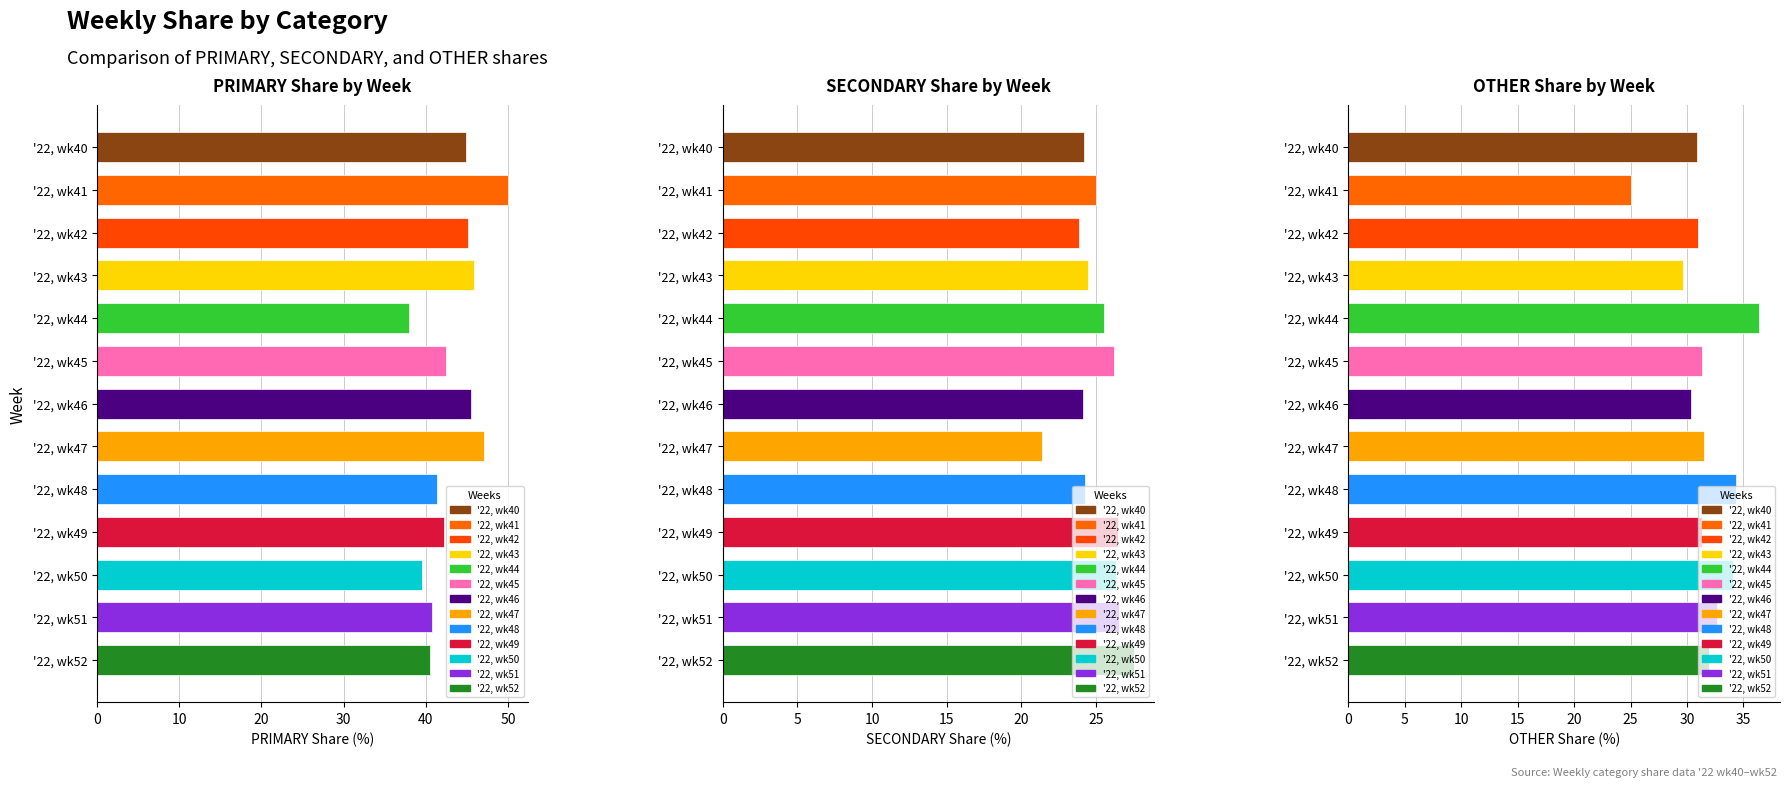

How many groups of bars are there?

13